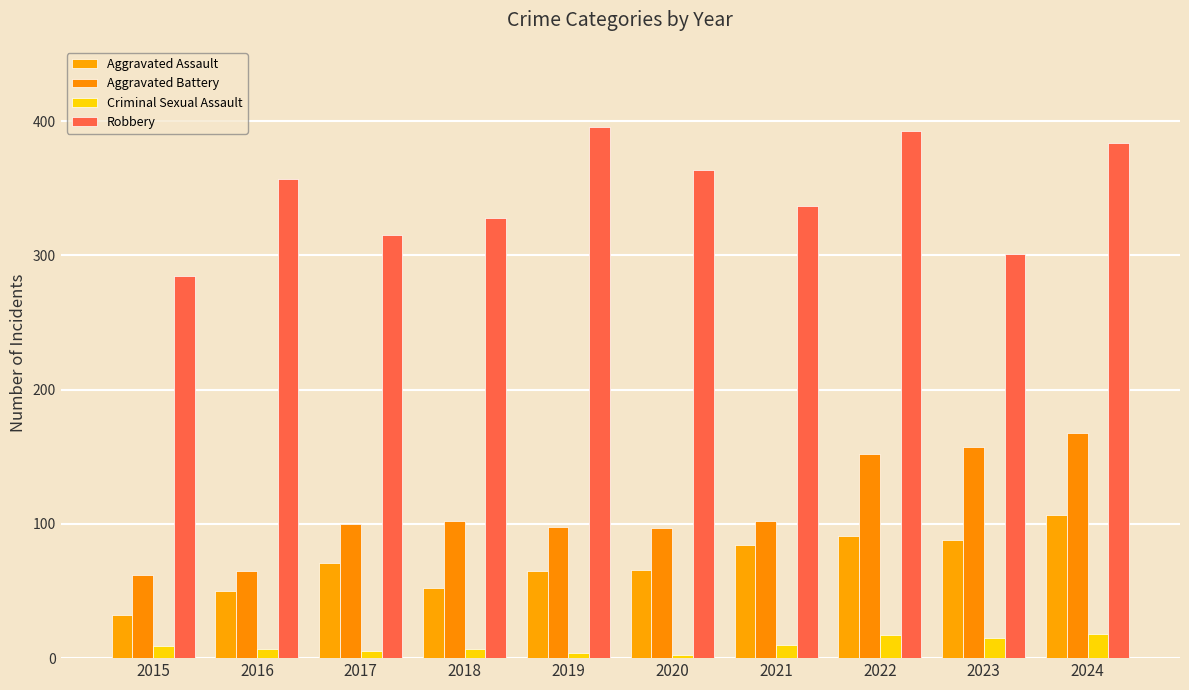

The Criminal Sexual Assault series shows 1 at 2017. True or false?

False